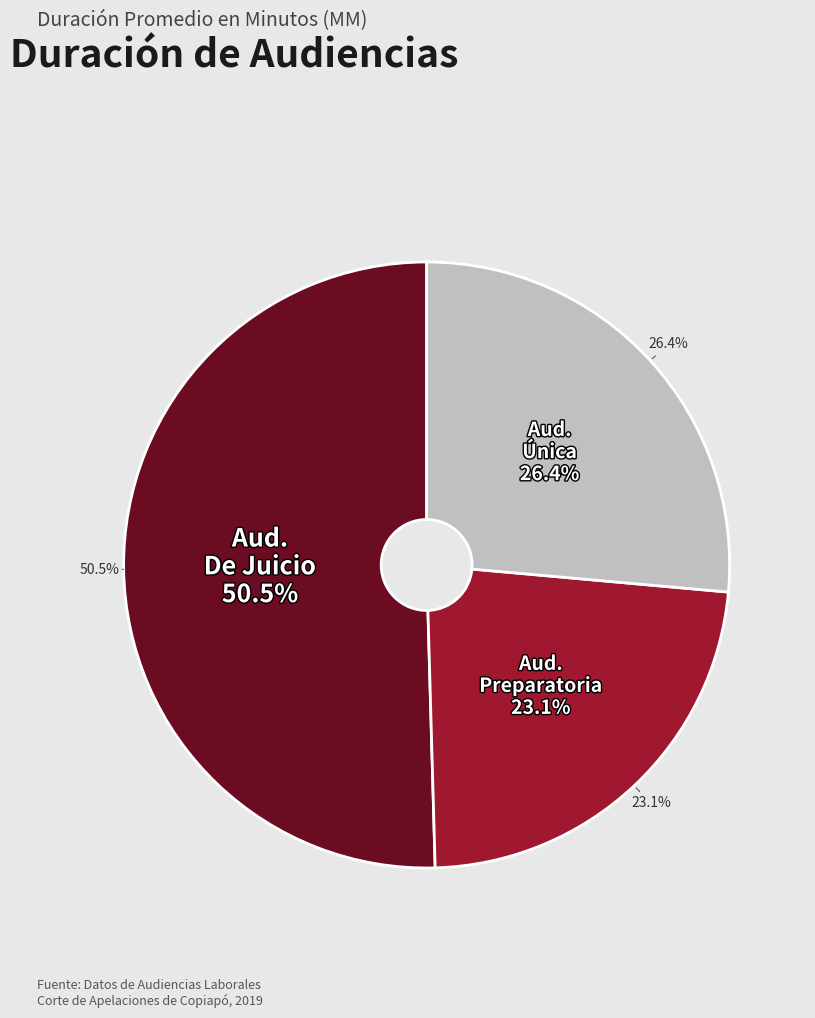

What is the ratio of the value at Audiencia Preparatoria to the value at Audiencia Única?

0.9